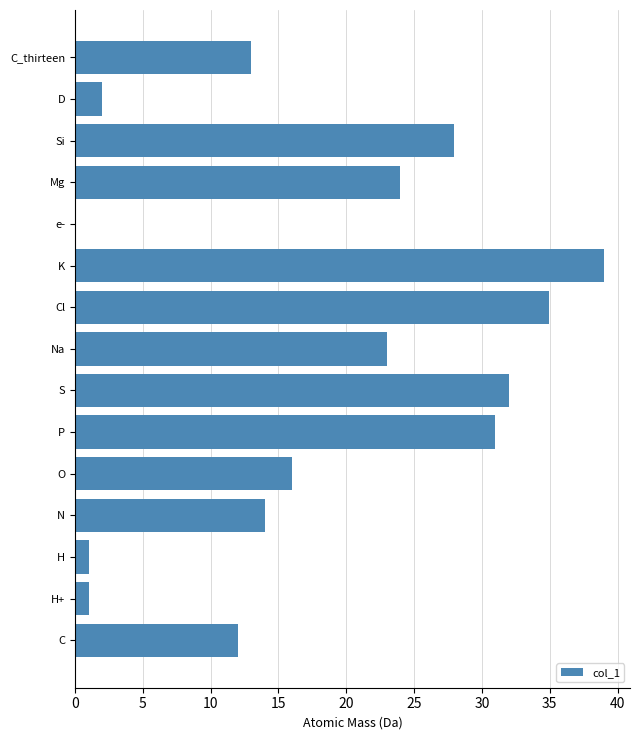

Are the bars grouped side by side (vs. stacked)?

No